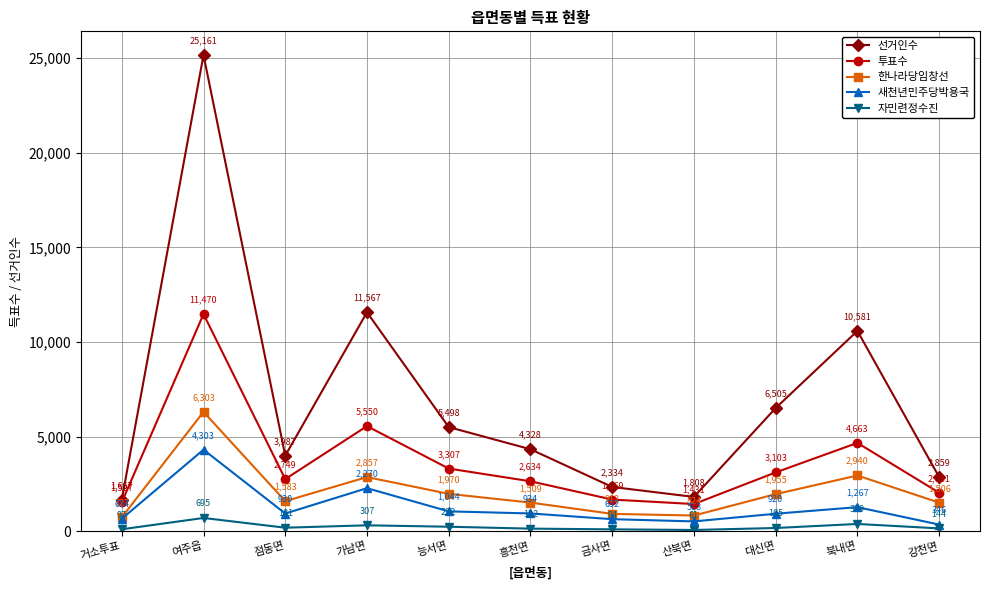

What value does the 새천년민주당박용국 series have at 강천면, to the nearest 50?

350